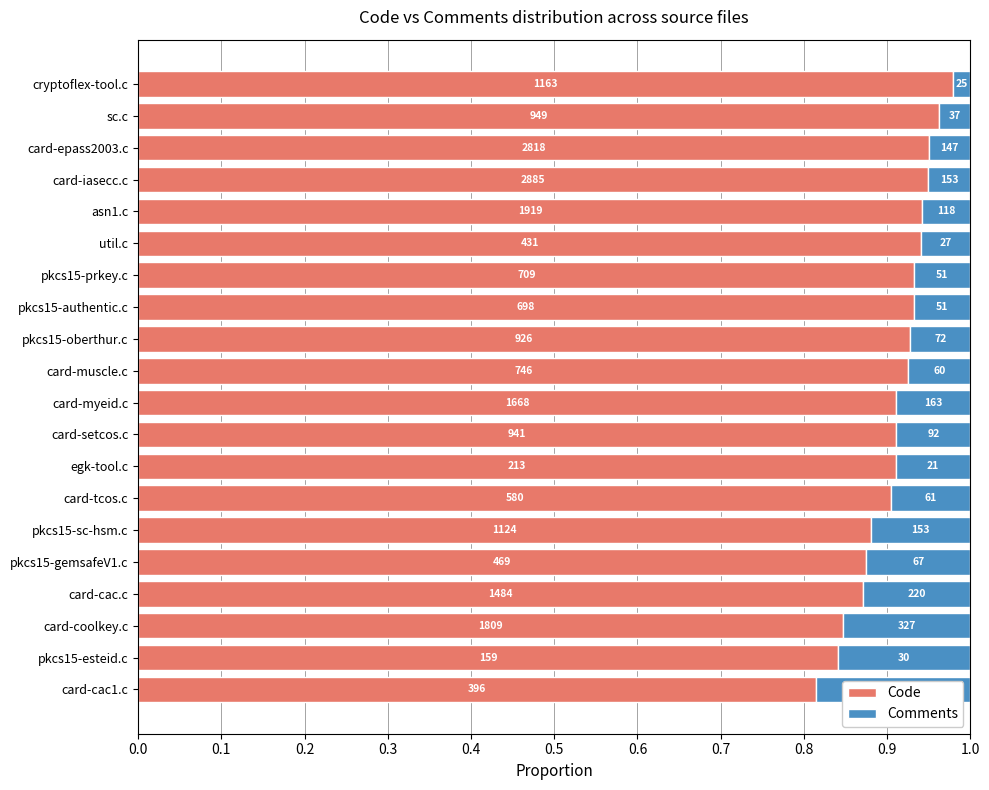

Rank the series by their maximum value, from highest to lowest.

Code, Comments